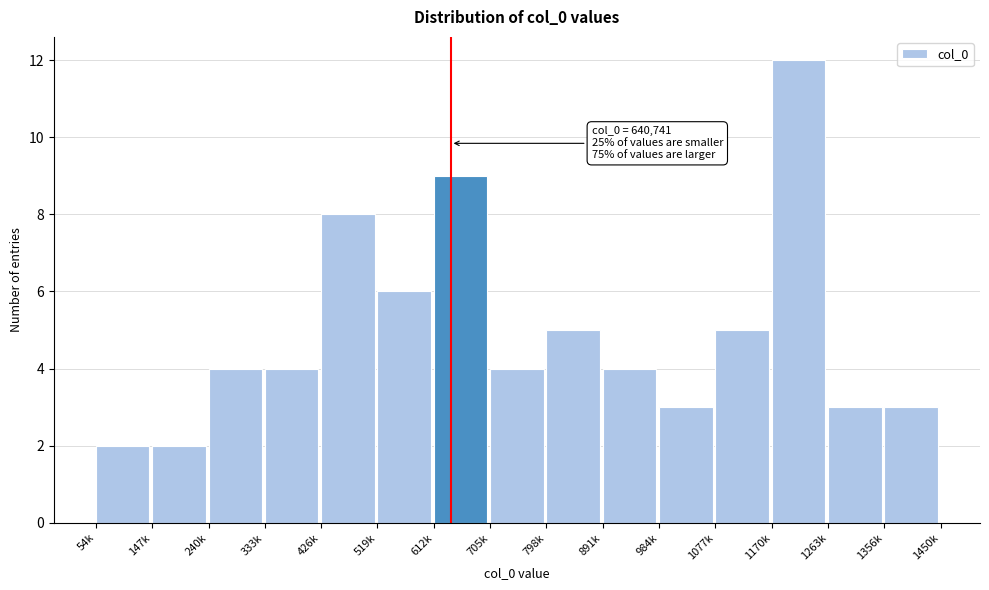

Reading left to right, extract all data points from this chart.

2	2	4	4	8	6	9	4	5	4	3	5	12	3	3